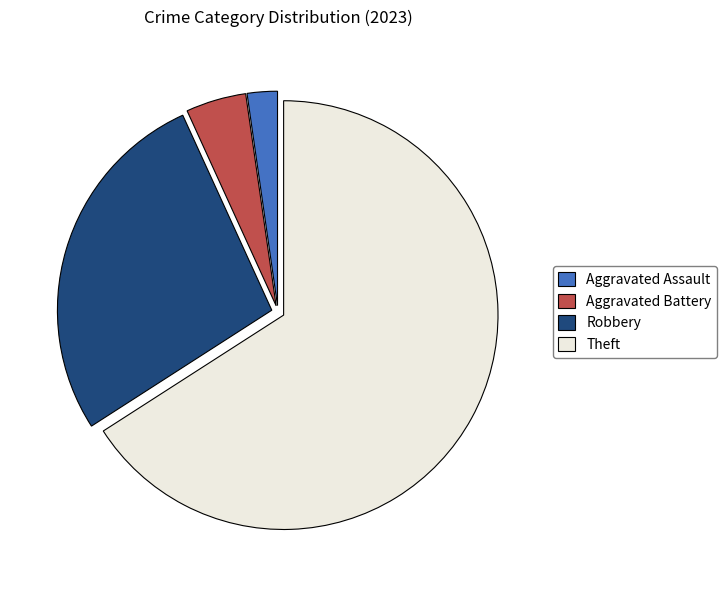

Which category has the biggest portion of the pie?

Theft